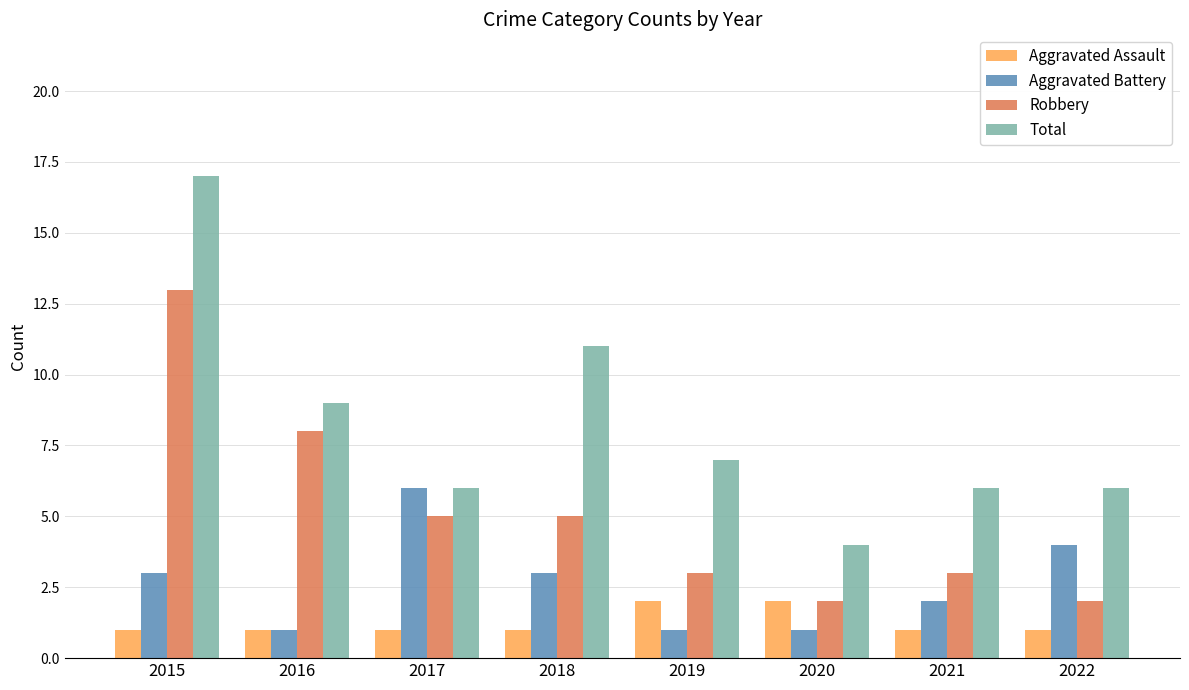

Is it true that Aggravated Battery equals 2 at 2017?

False